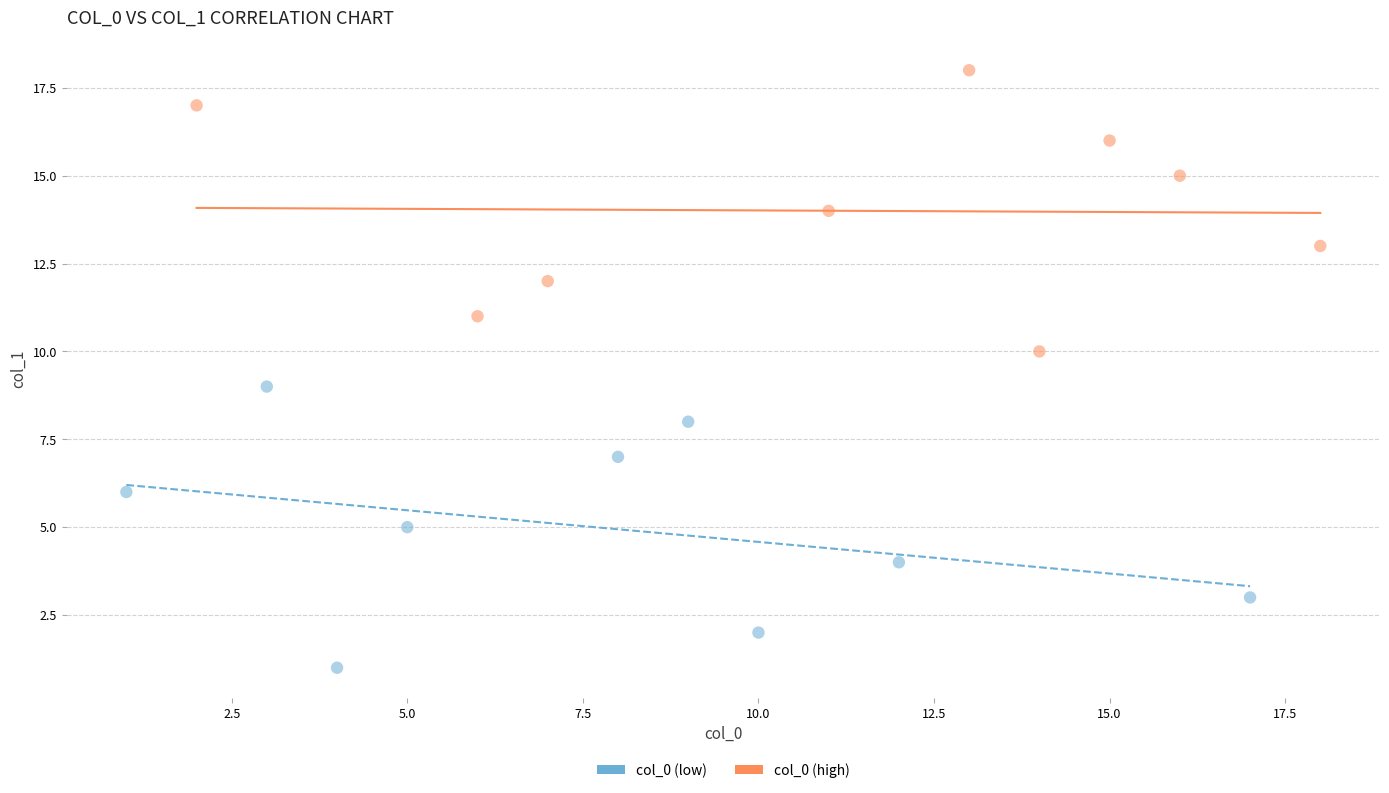

Which series contains the highest Y value?

col_0 (high)